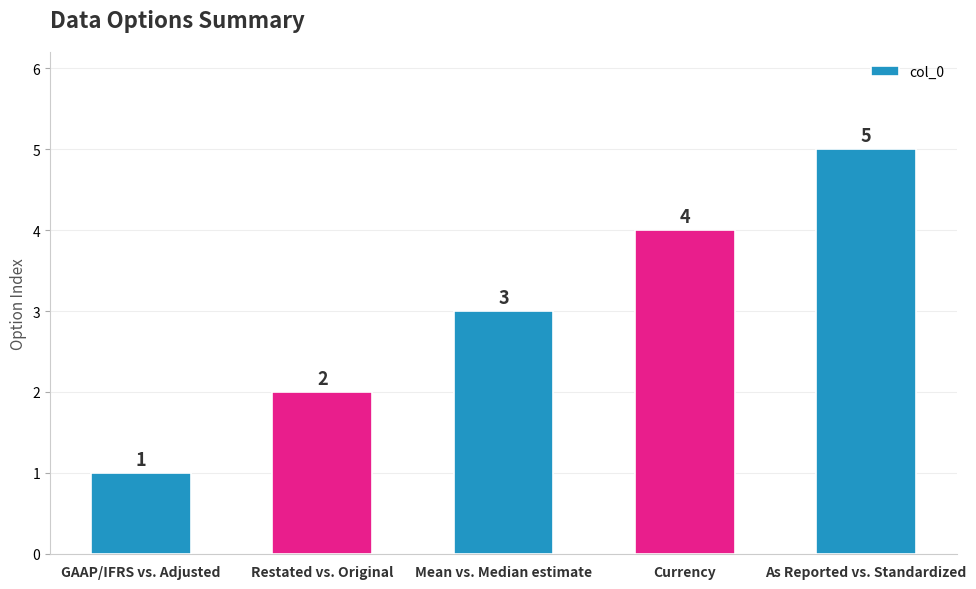

What value does the data have at Currency?

4